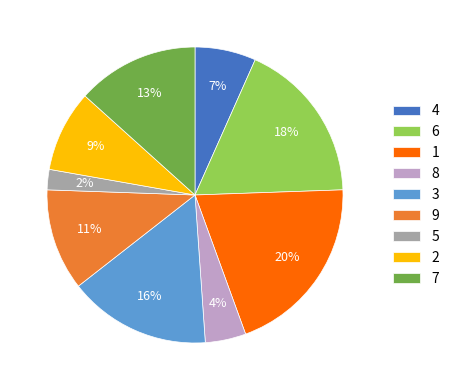

Approximately how many times larger is the value at 9 compared to 1?

0.6